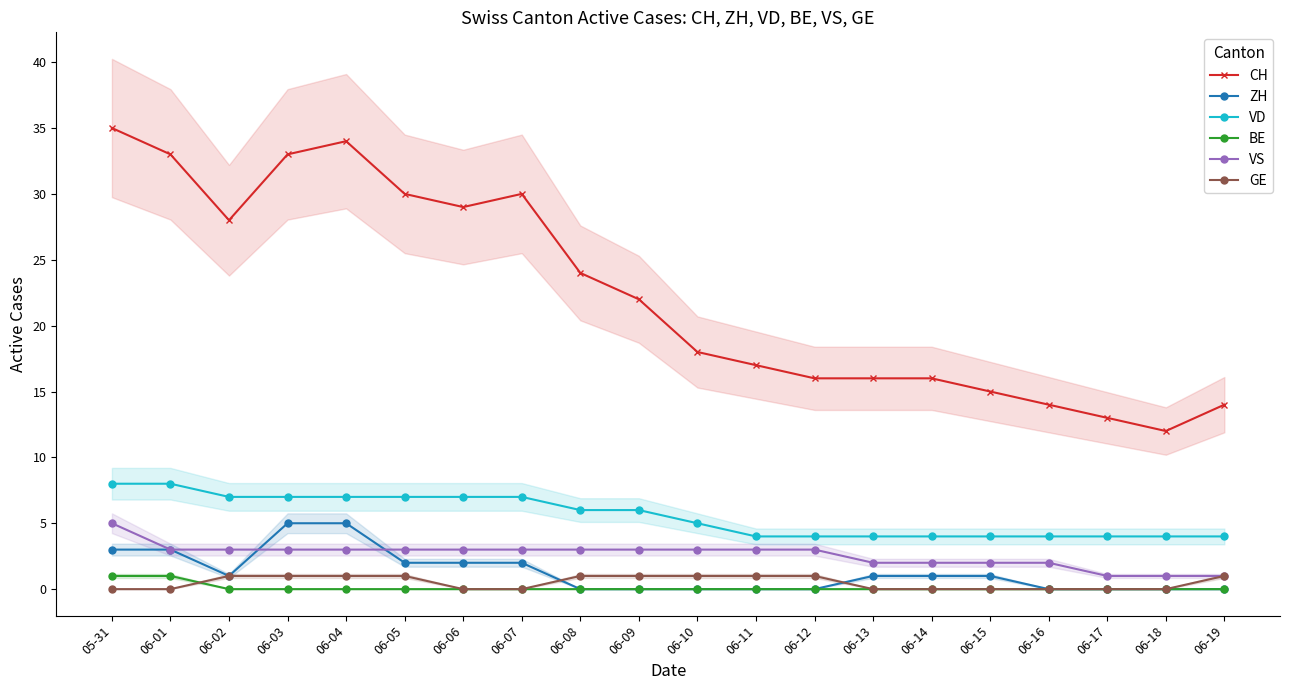

What is the value of the VD point at the 14th from the left?

4